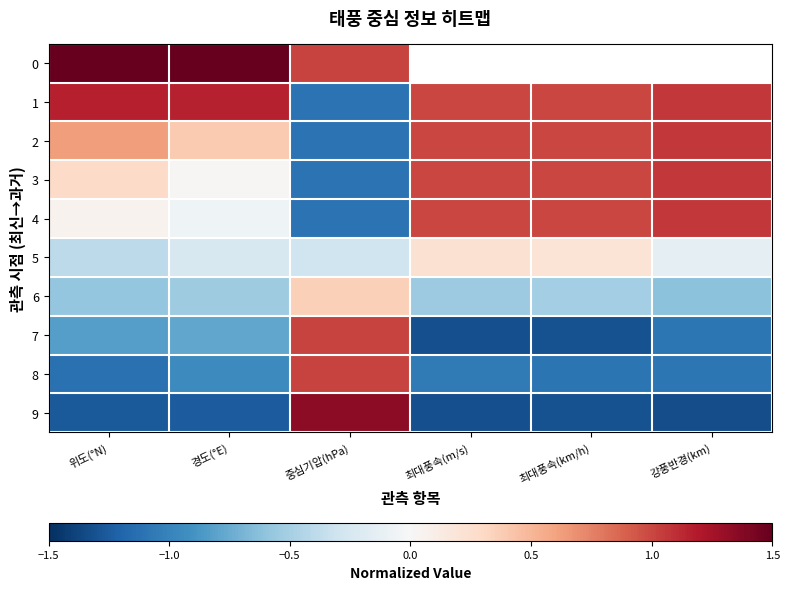

What is the approximate value of 9 at 최대풍속(m/s)?

-1.3